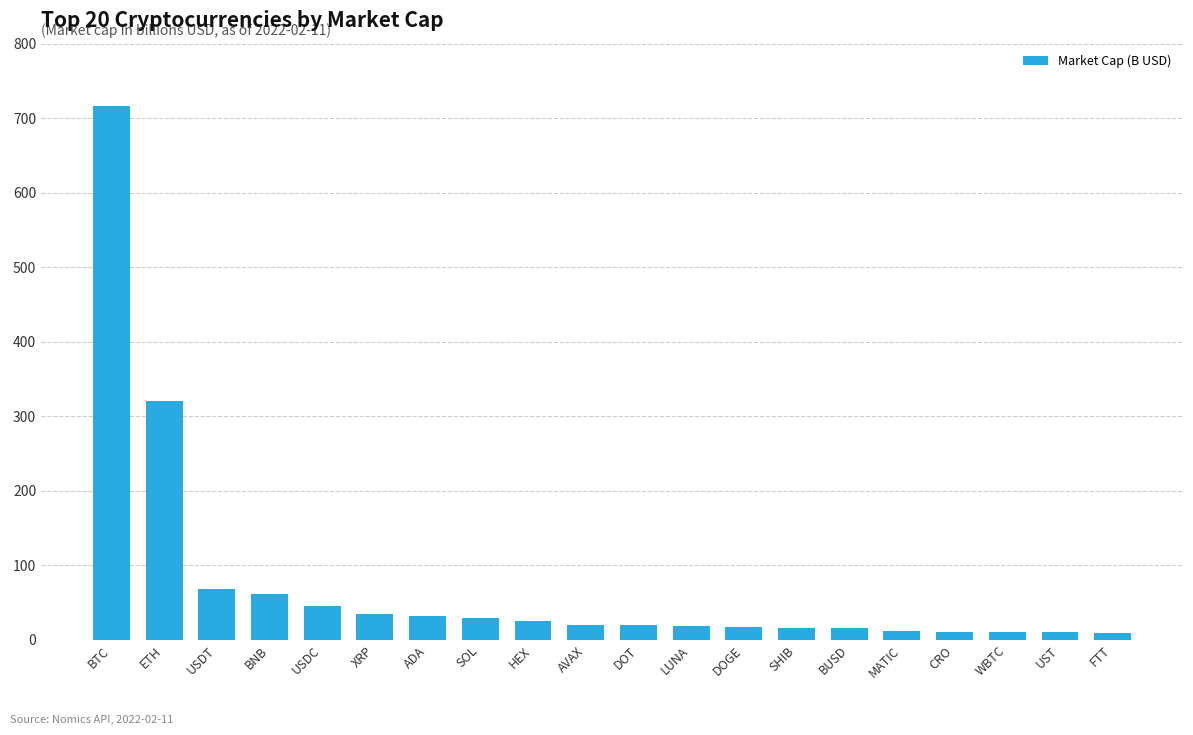

At which category does the chart reach its peak across all series?

BTC